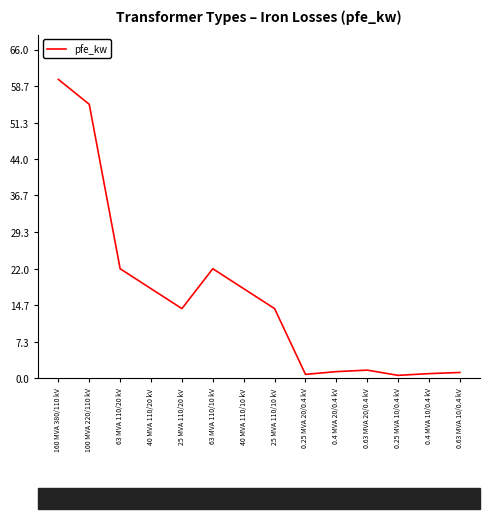

What is the maximum value shown in the chart?

60.0